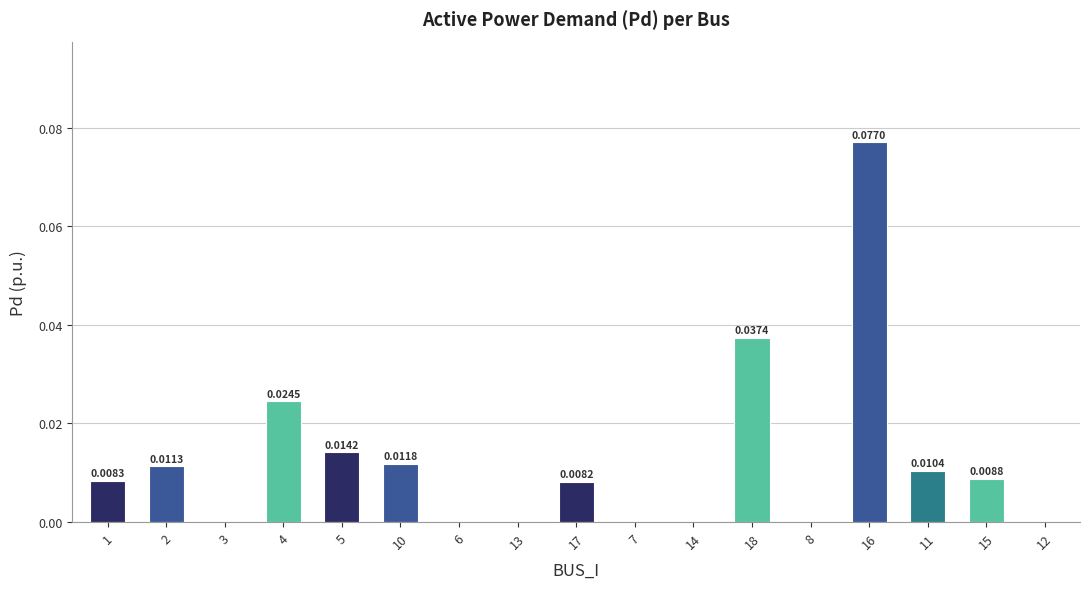

Between 11 and 4, which is larger?

4